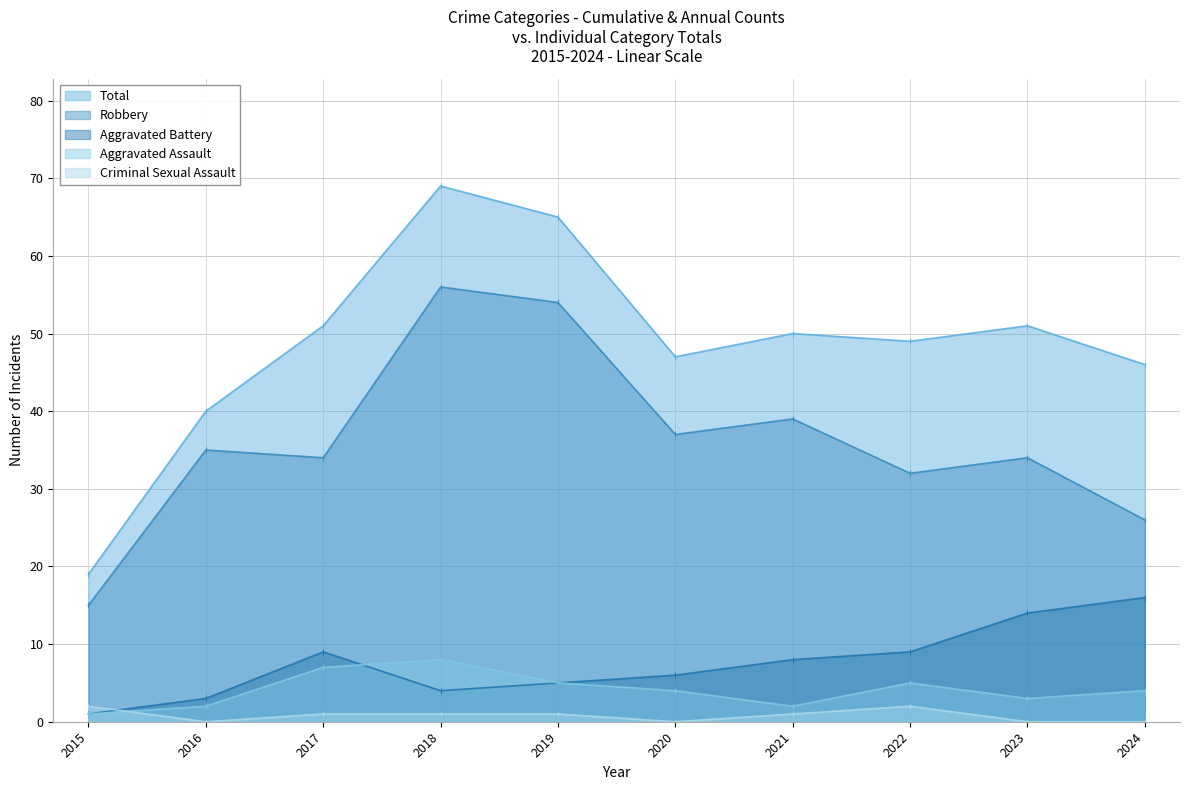

True or false: Total and Aggravated Assault intersect in this chart.

False